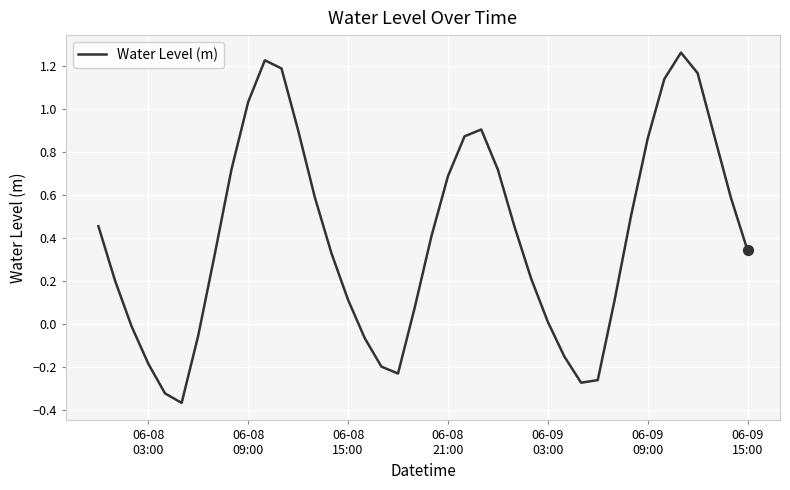

What is the difference between the maximum and minimum values?

1.6